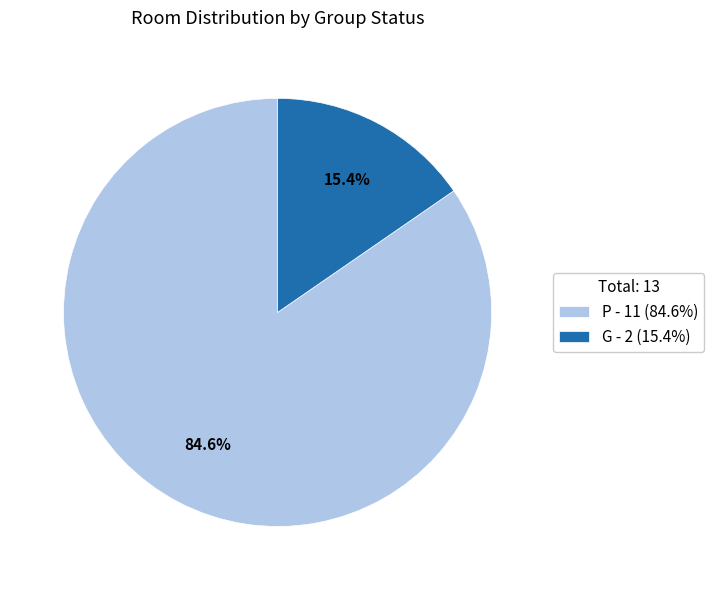

What is the largest slice in the pie chart?

P